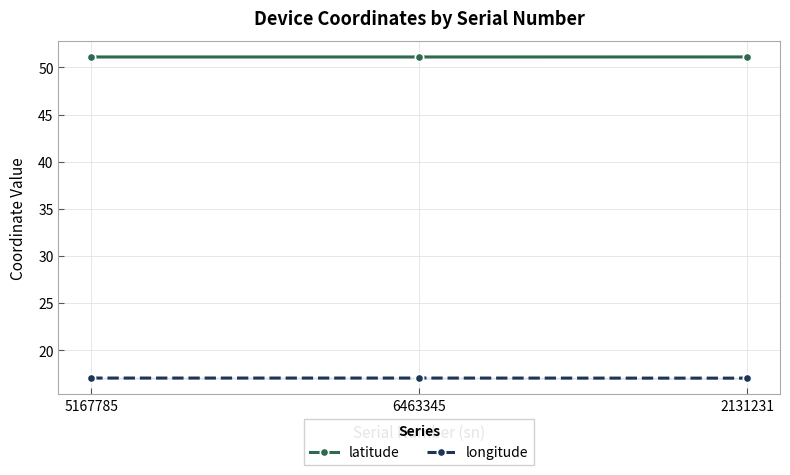

List the labels in order of latitude value, smallest first.

6463345, 5167785, 2131231